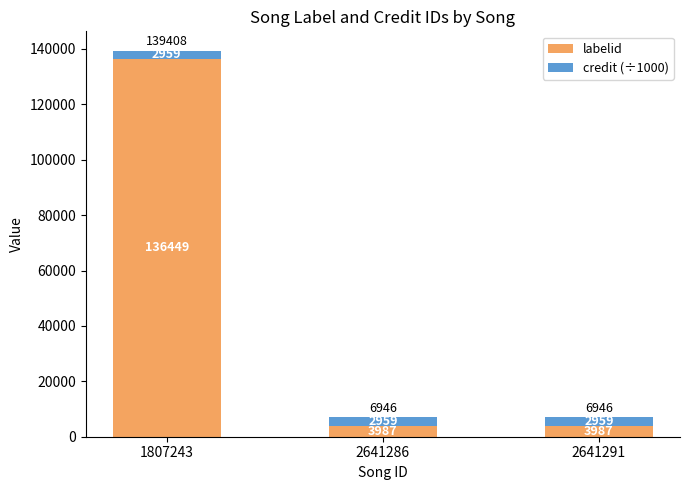

What is the maximum value for labelid?

136449